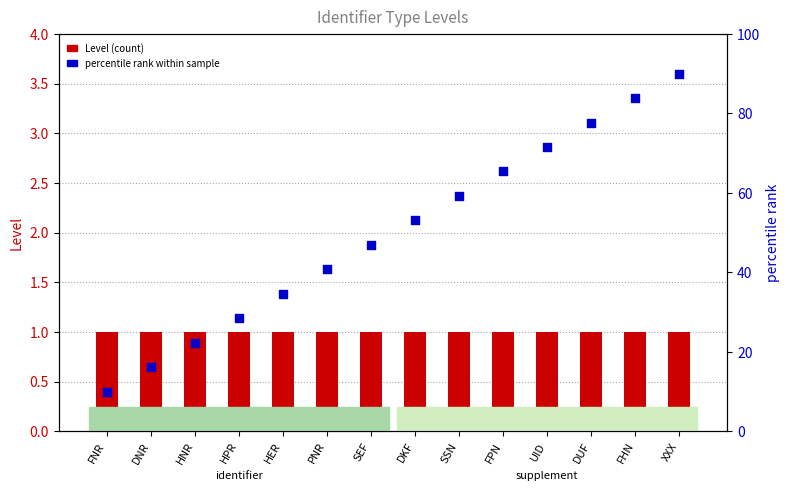

Which series reaches the maximum Y coordinate?

percentile rank within sample